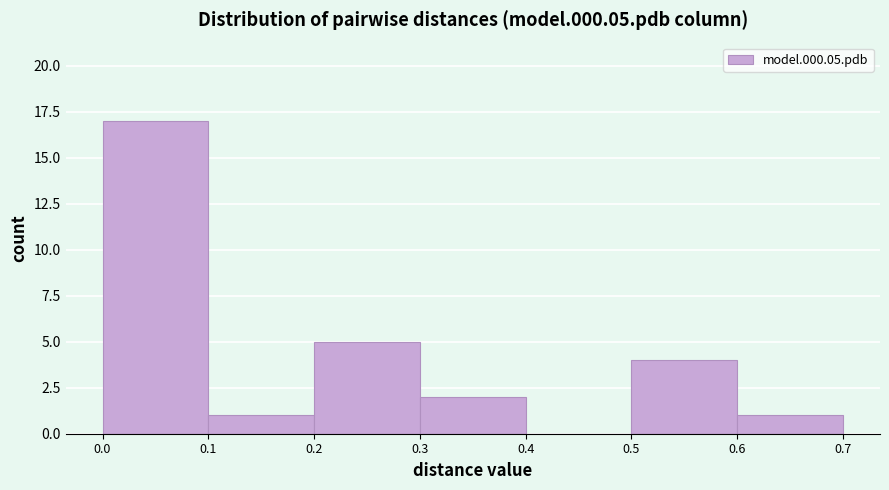

Which range on the x-axis has the tallest bar?

0.0 to 0.1